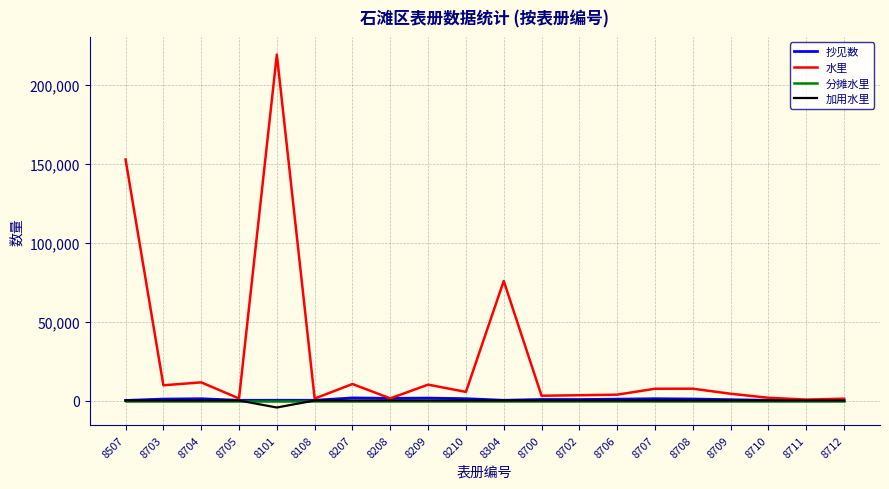

At which label does 水里 reach its peak?

8101